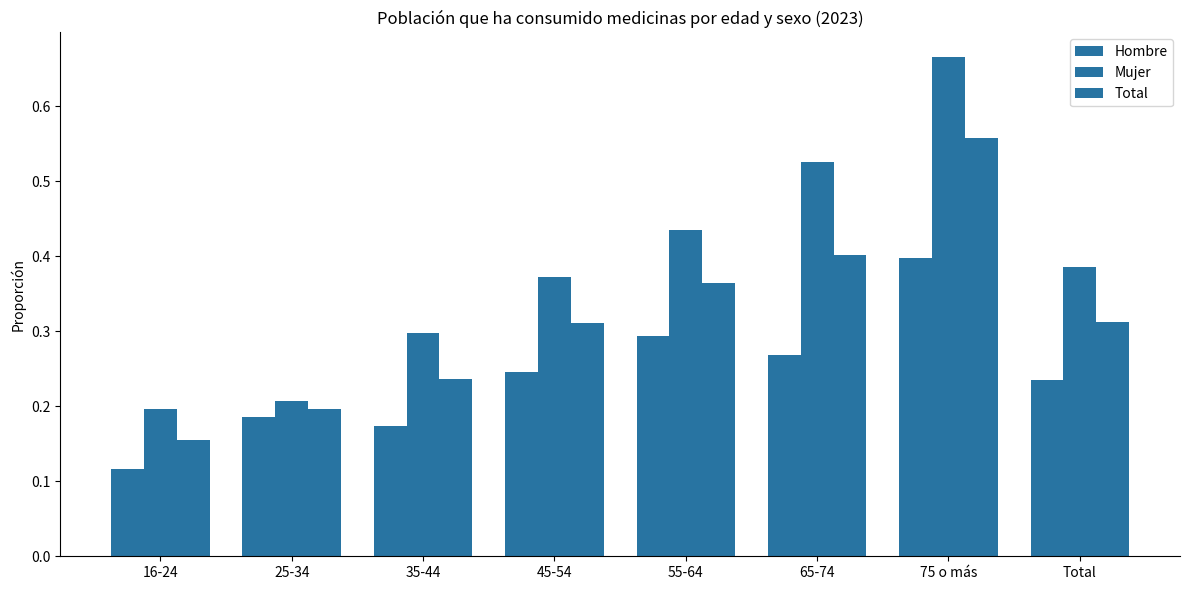

How many bars are there in each group?

3